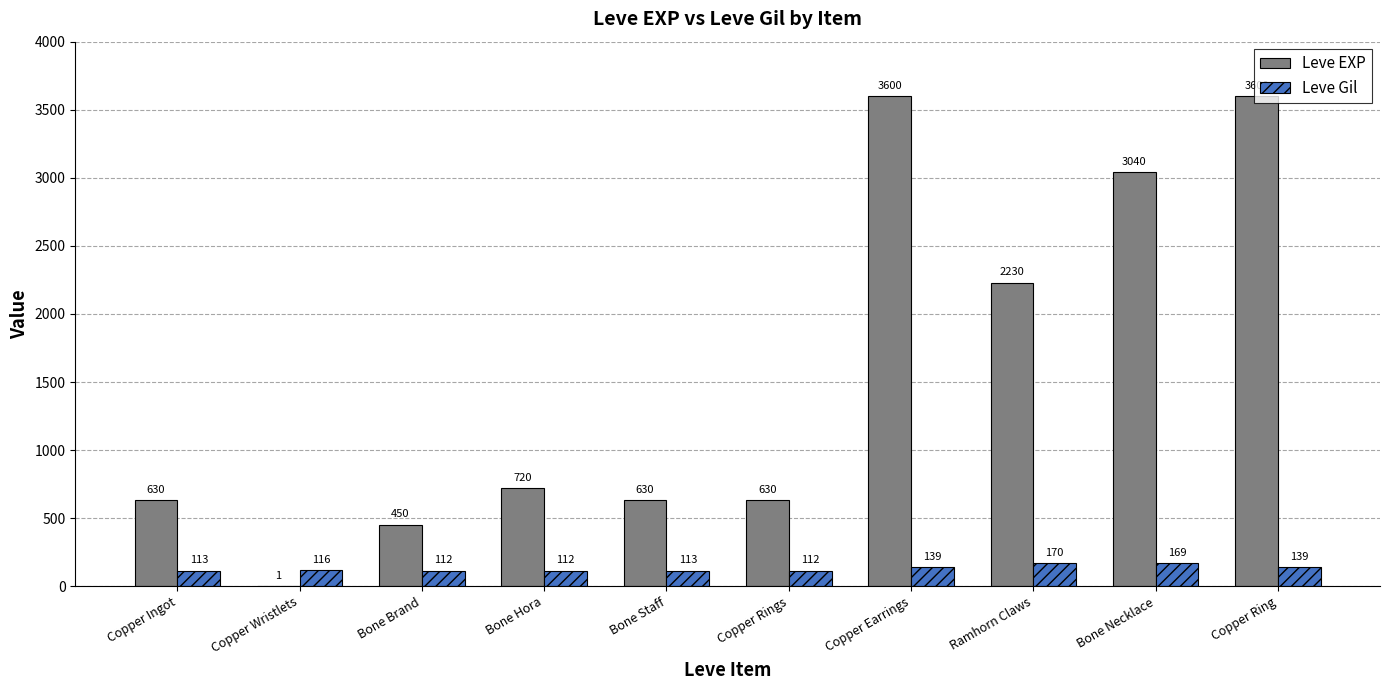

What is the sum of the Leve EXP values at Bone Necklace and Copper Wristlets?

3041